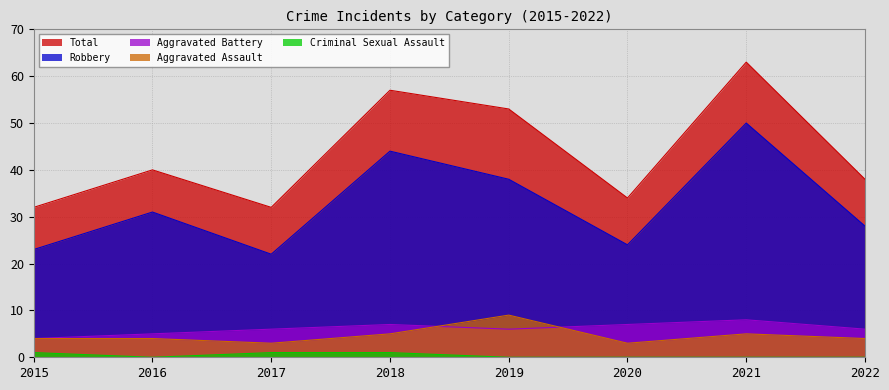

How many values in Criminal Sexual Assault are above zero?

3